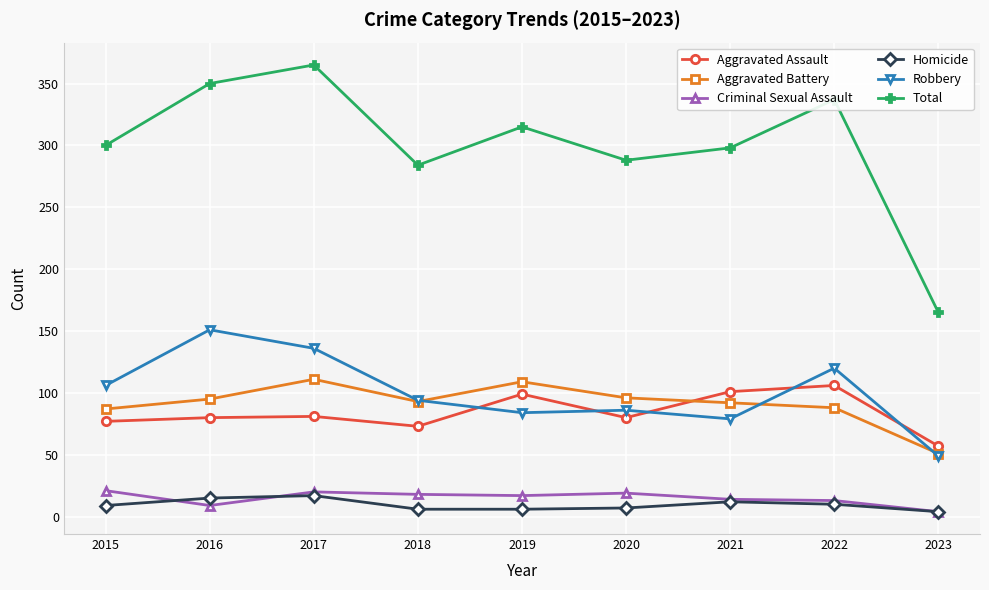

Is it true that Total equals 453 at 2020?

False